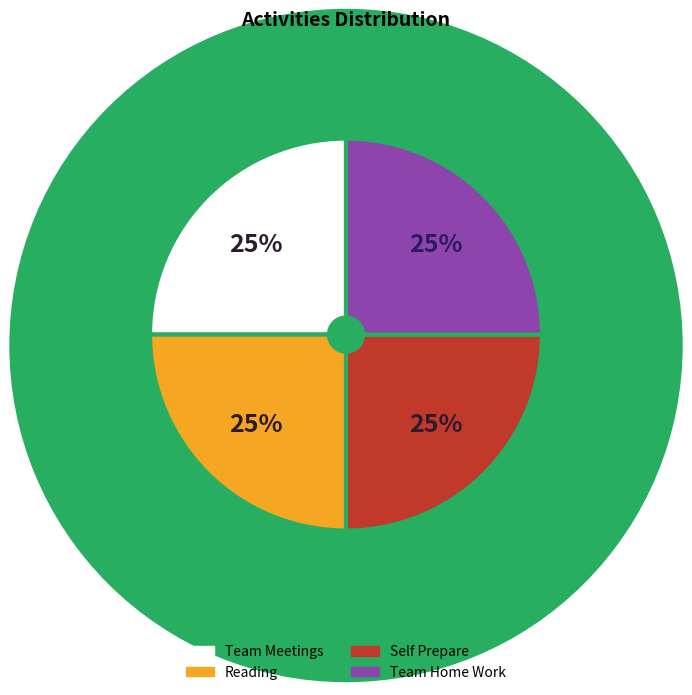

To the nearest percent, what is the average slice percentage?

25%